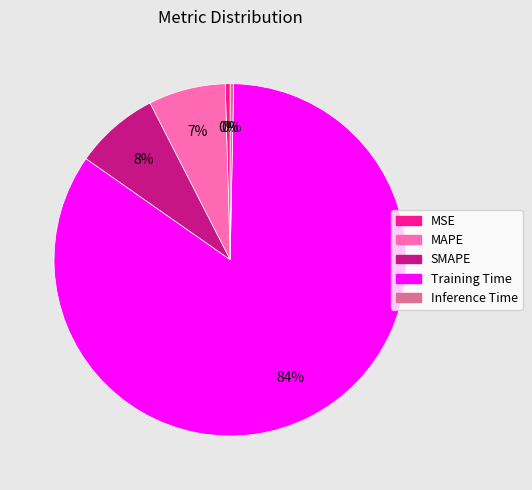

Between SMAPE and MSE, which is larger?

SMAPE